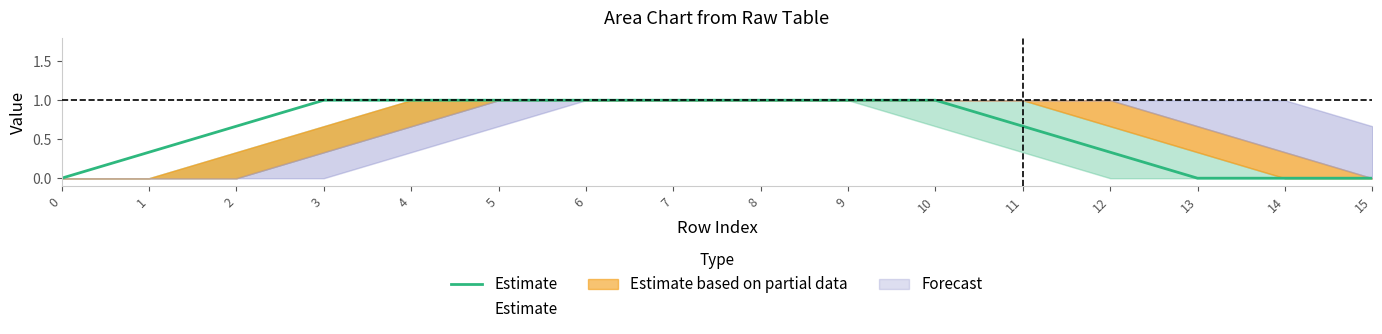

How many values are between 0 and 1?

16